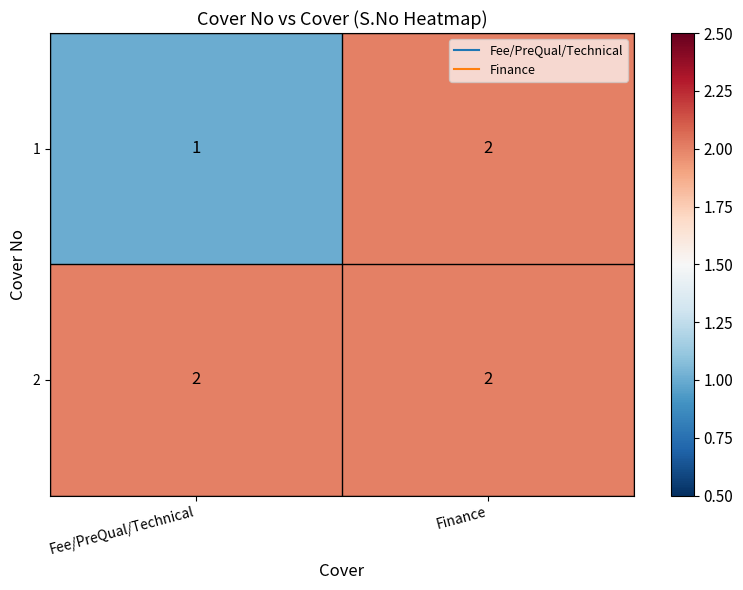

Which series has the largest total across all categories?

2